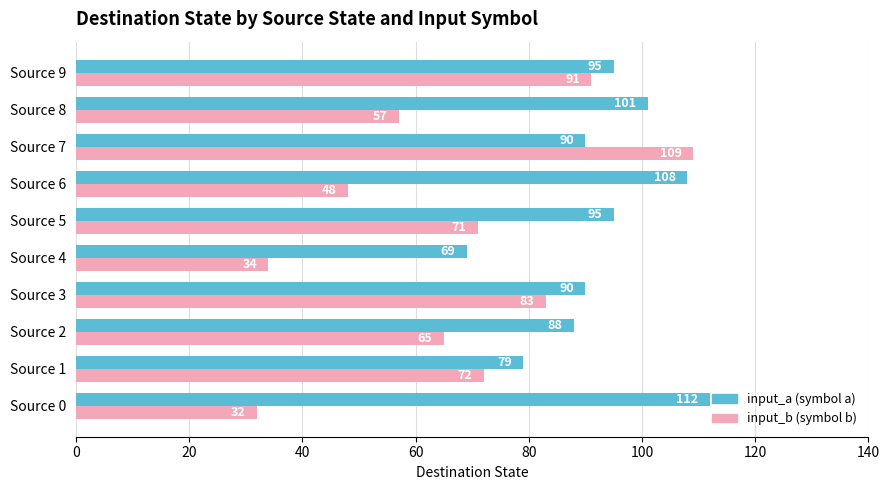

How many data points does each series have?

10